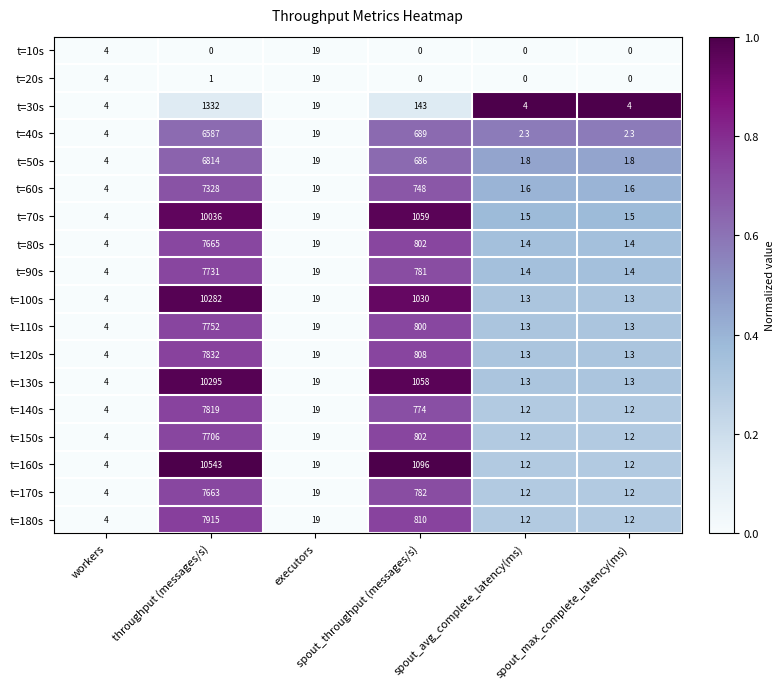

What is the maximum value shown in the chart?

10543.0